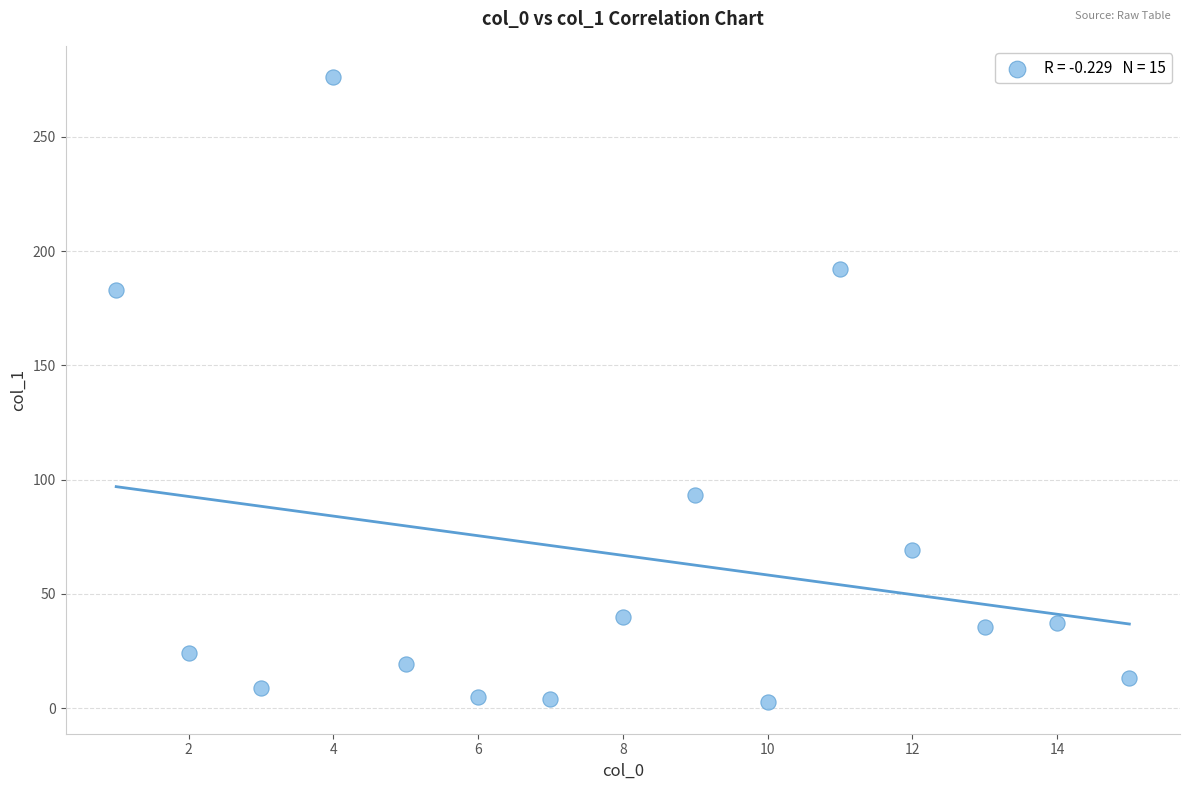

What is the range of Y values (max minus min)?

273.6